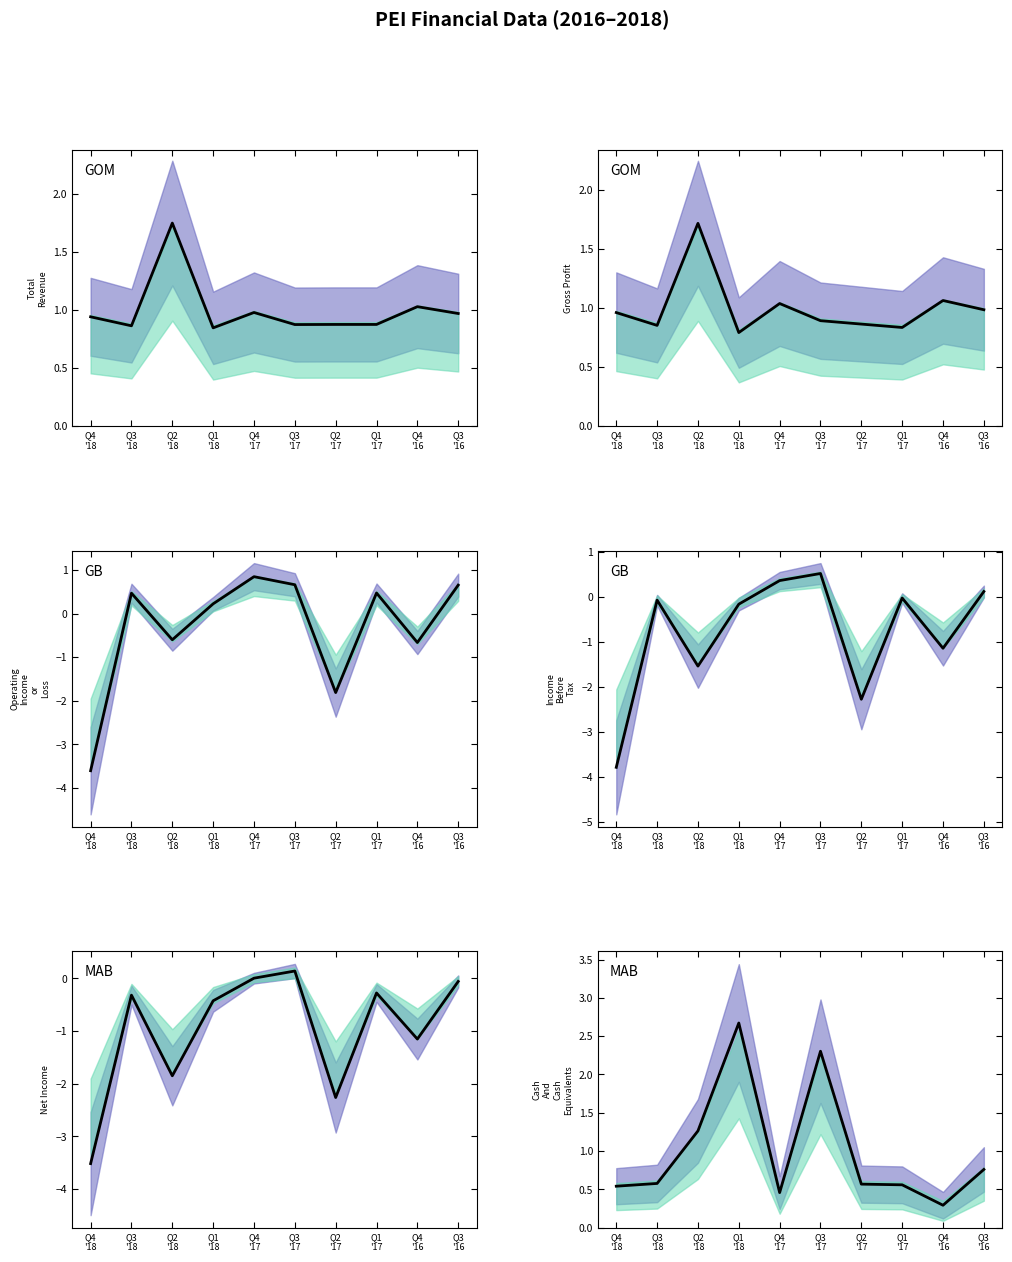

What is the value of the Total Revenue point at the 10th from the left?

1.0